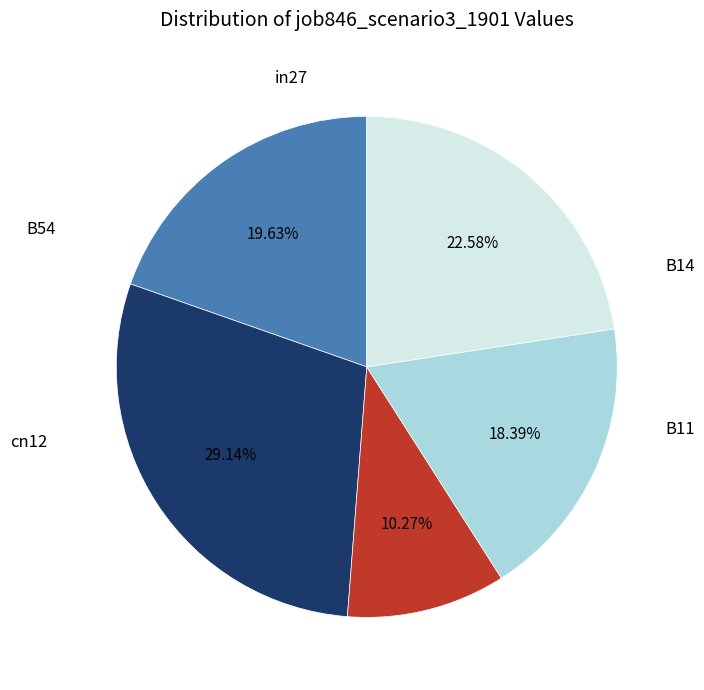

Is there a majority slice in this chart?

No